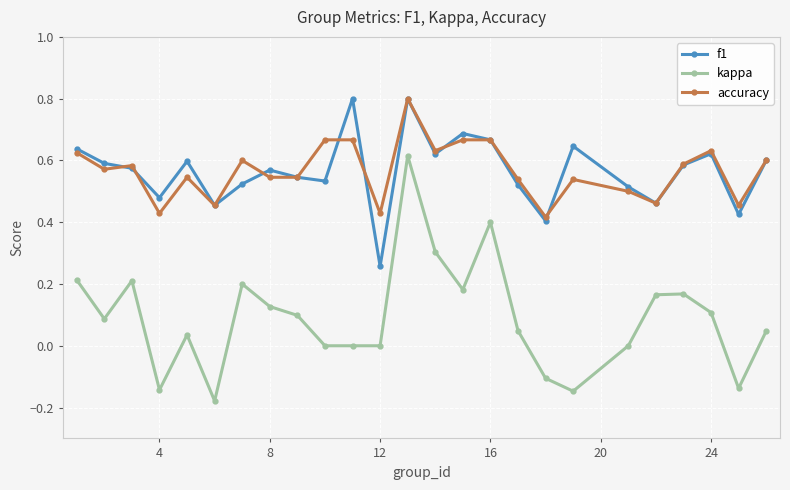

True or false: f1 has more than 1 interior local peaks.

True